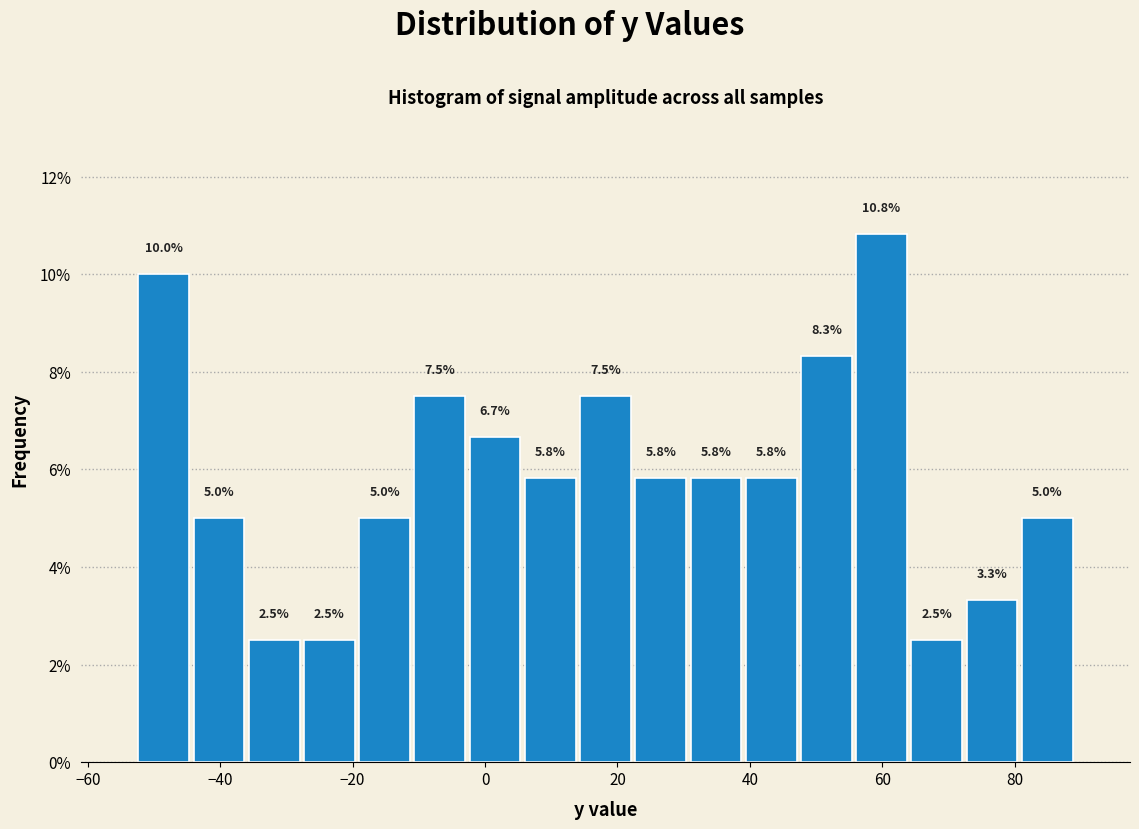

Reading left to right, list every bar in this chart as the range it spans on the x-axis followed by its height. The bar edges are not printed on the chart, so give them approximately, as read against the axis.

-52 to -44: 10.0
-44 to -36: 5.0
-36 to -28: 2.5
-28 to -20: 2.5
-20 to -10: 5.0
-10 to -2: 7.5
-2 to 6: 6.7
6 to 14: 5.8
14 to 22: 7.5
22 to 30: 5.8
30 to 40: 5.8
40 to 48: 5.8
48 to 56: 8.3
56 to 64: 10.8
64 to 72: 2.5
72 to 80: 3.3
80 to 90: 5.0